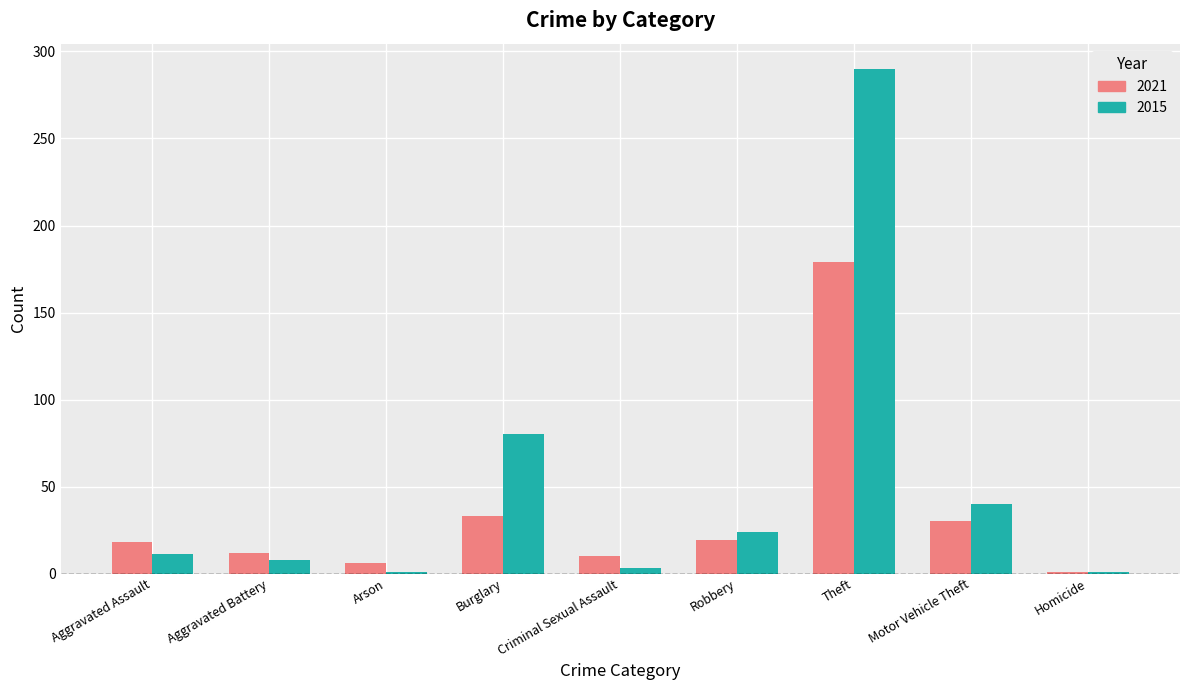

List the series in order of their peak value, highest first.

2015, 2021